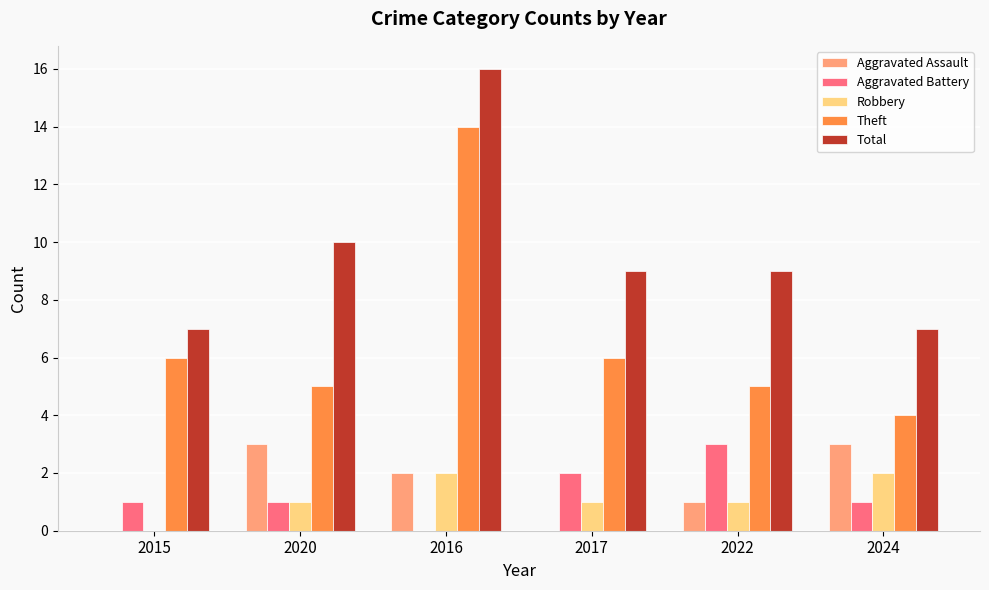

Reading left to right, extract all data points from this chart.

Aggravated Assault: 2015=0	2020=3	2016=2	2017=0	2022=1	2024=3
Aggravated Battery: 2015=1	2020=1	2016=0	2017=2	2022=3	2024=1
Robbery: 2015=0	2020=1	2016=2	2017=1	2022=1	2024=2
Theft: 2015=6	2020=5	2016=14	2017=6	2022=5	2024=4
Total: 2015=7	2020=10	2016=16	2017=9	2022=9	2024=7